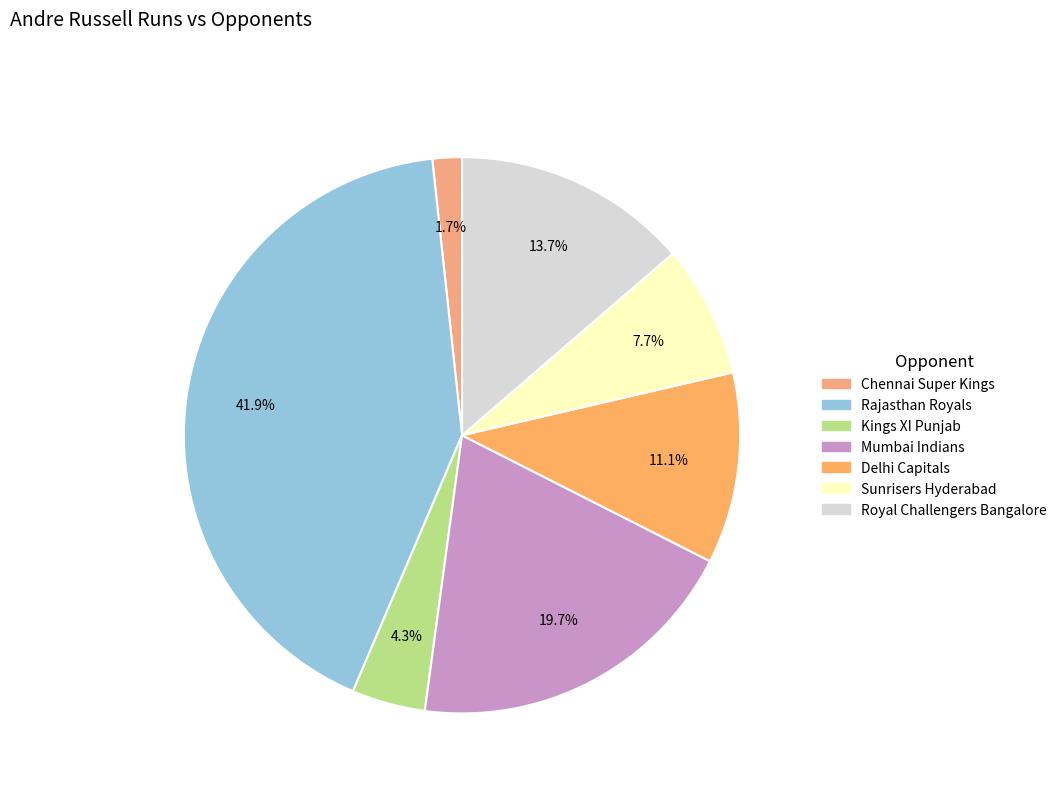

Approximately how many times larger is the value at Kings XI Punjab compared to Rajasthan Royals?

0.1